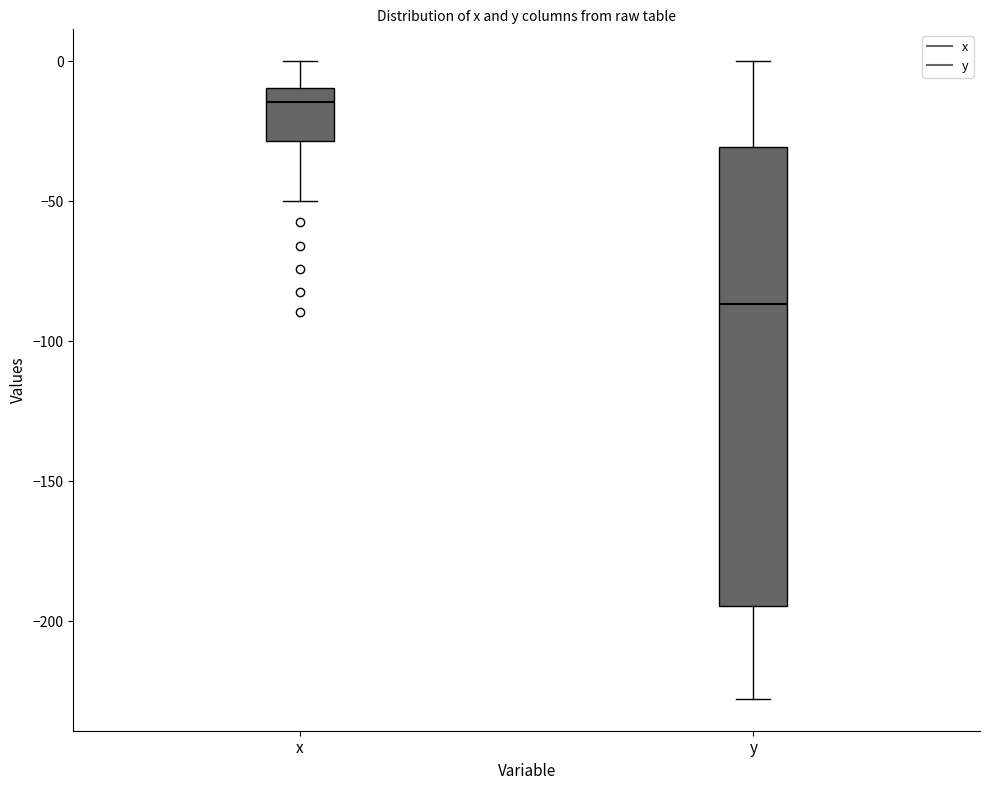

Comparing the boxes themselves (not the whiskers), which one is the tallest?

y